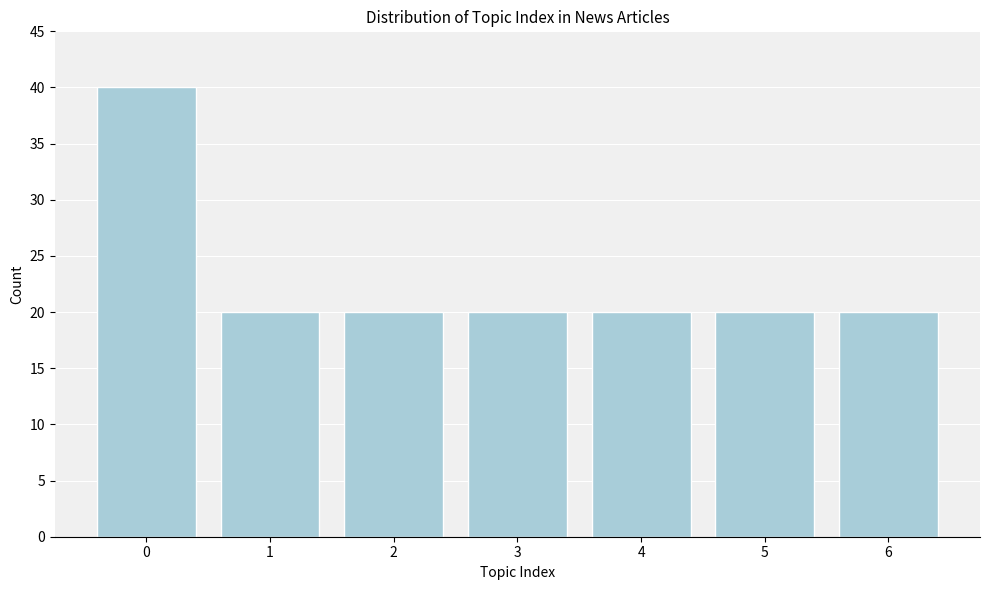

Reading left to right, extract all data points from this chart.

0=40	1=20	2=20	3=20	4=20	5=20	6=20